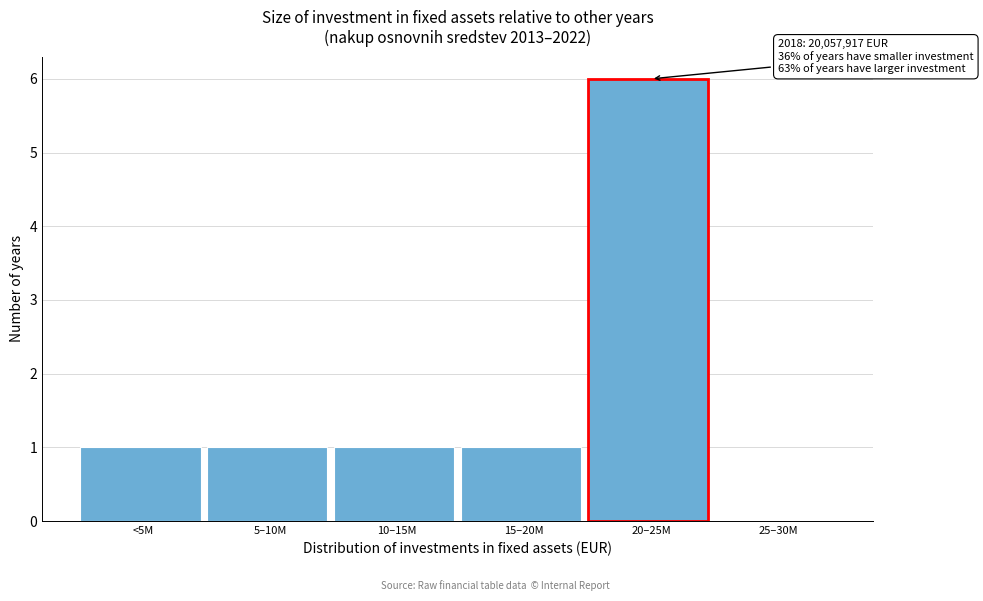

Reading right to left, extract all data points from this chart.

25–30M=0	20–25M=6	15–20M=1	10–15M=1	5–10M=1	<5M=1